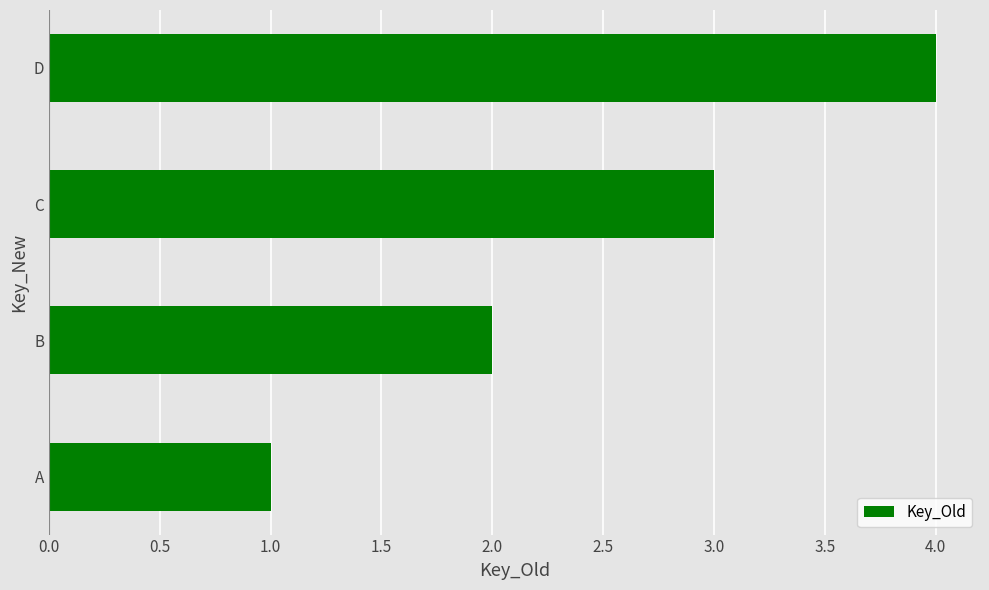

Rank the categories by value from highest to lowest.

D, C, B, A